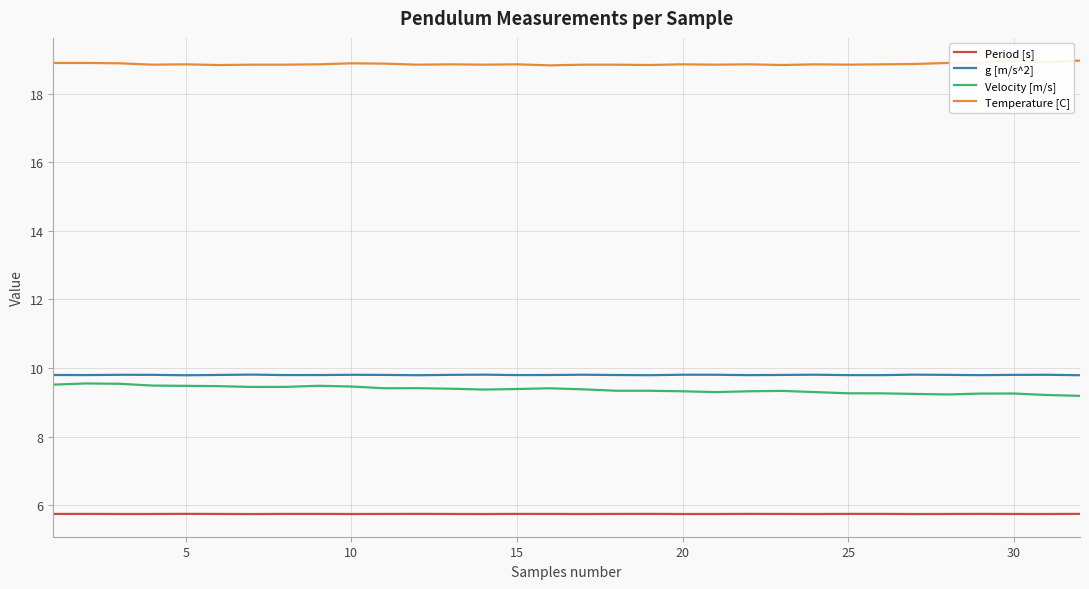

What are all the series names shown in the legend?

Period [s], g [m/s^2], Velocity [m/s], Temperature [C]